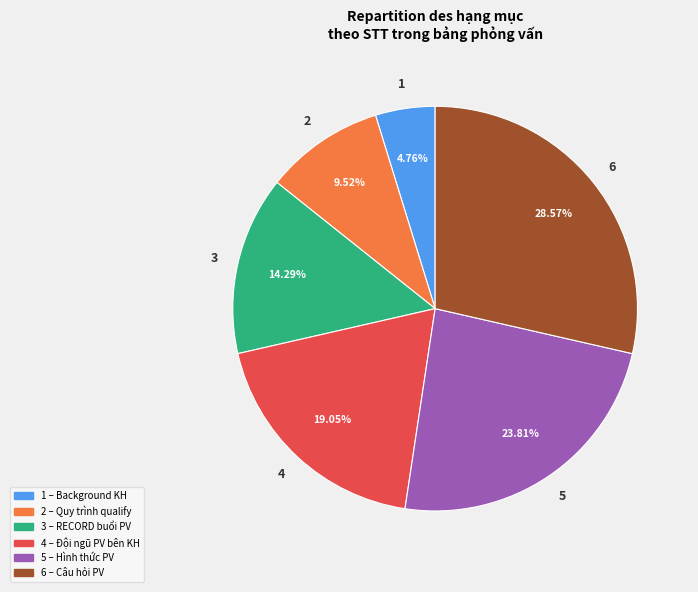

Is there any slice that represents more than half of the pie?

No